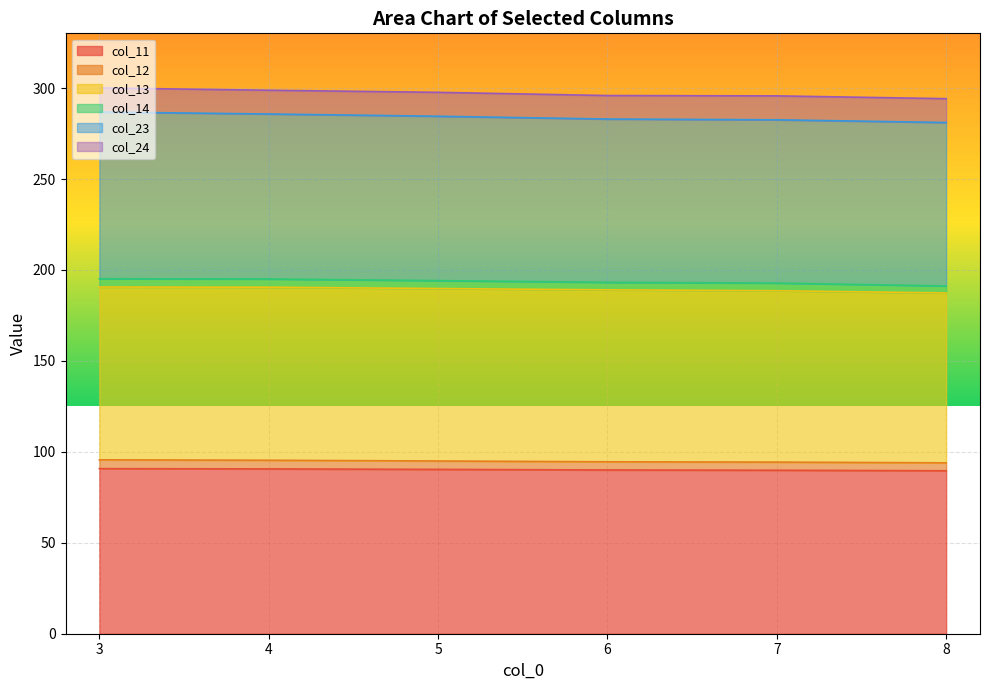

What is the lowest value of the col_11 series?

89.6